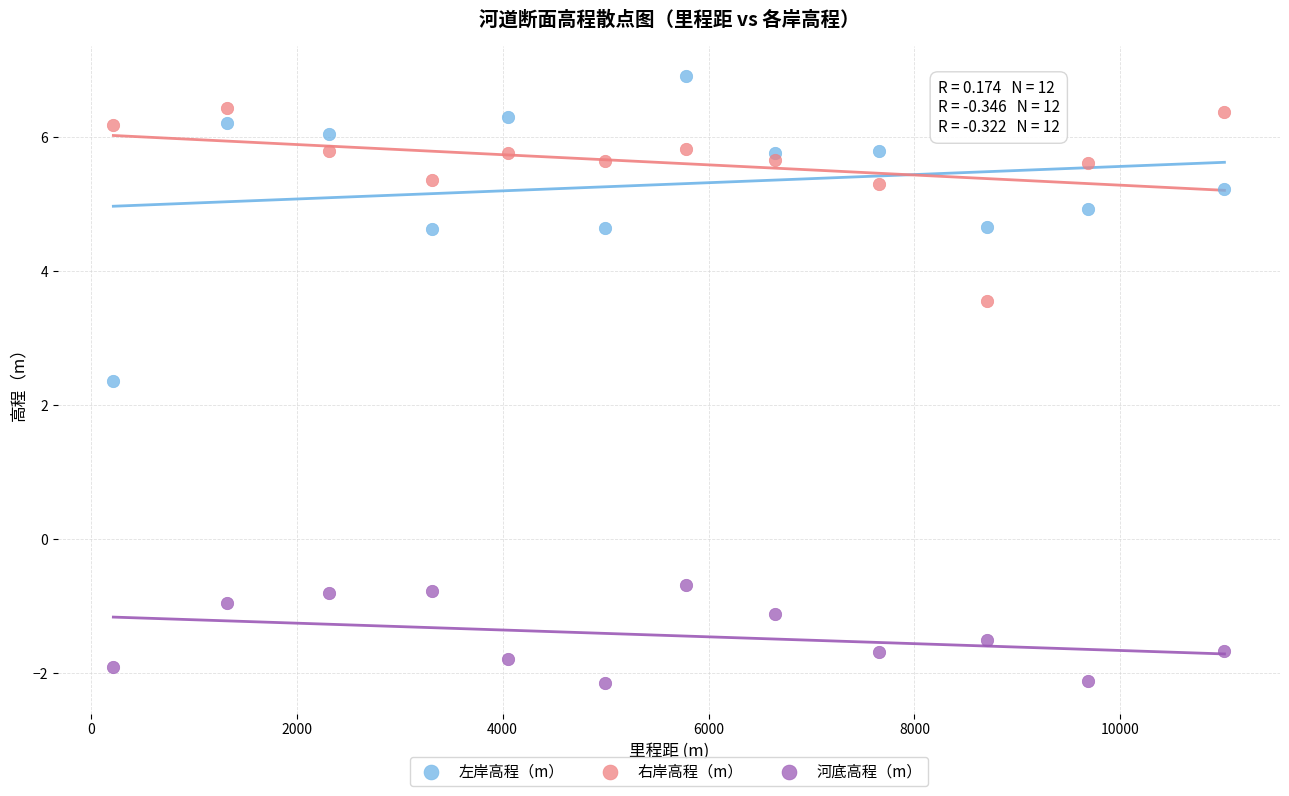

Which series contains the highest Y value?

左岸高程（m）